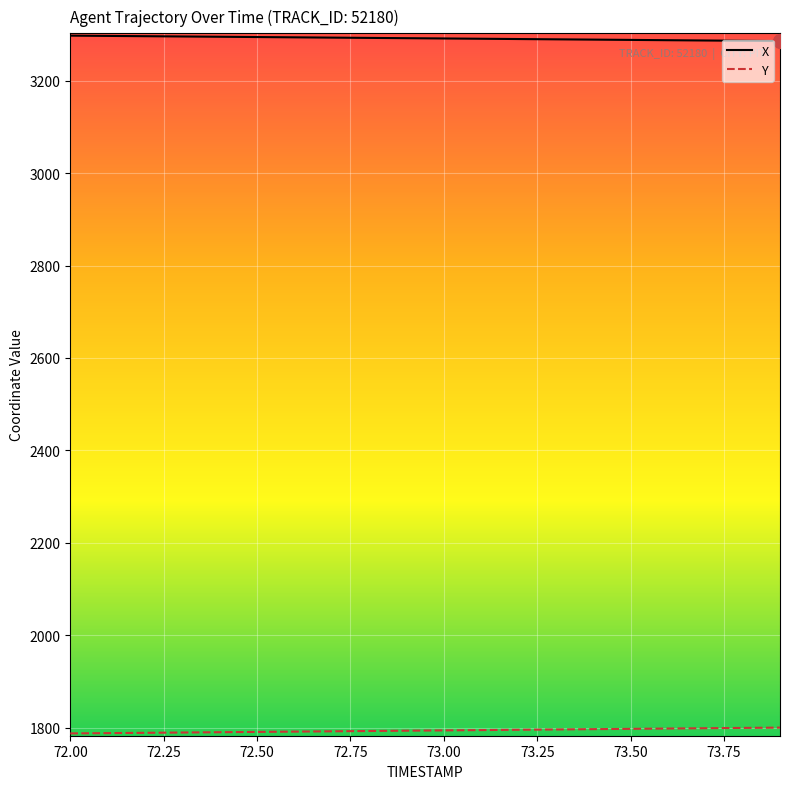

What are all the series names shown in the legend?

X, Y